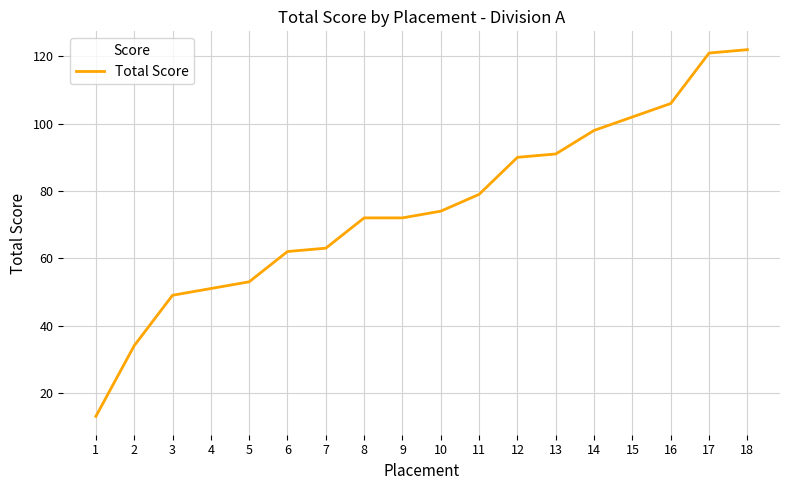

Does the chart display data point markers on the line(s)?

No